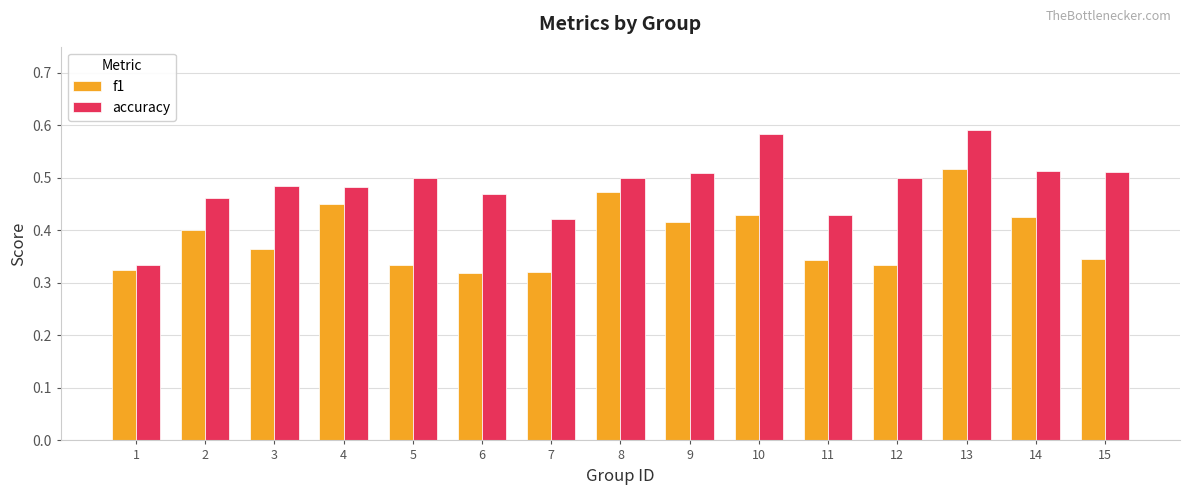

How many accuracy values are between 0 and 1?

15